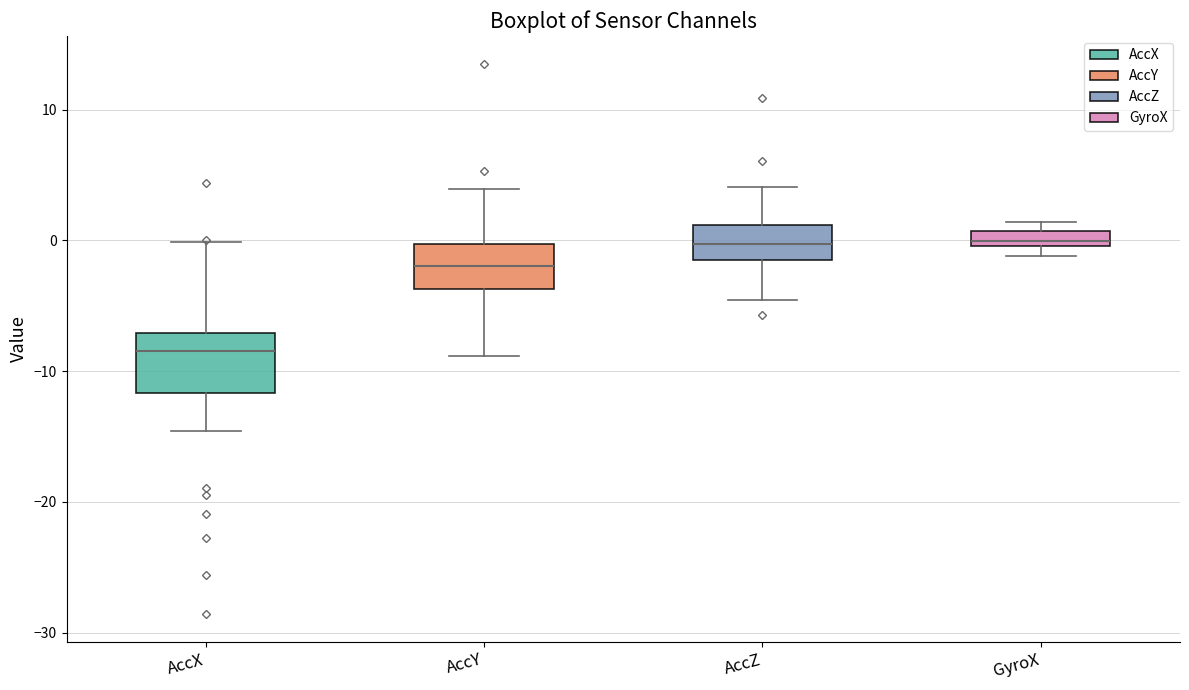

Where is the upper edge of the box for AccZ on the y-axis? The values are not printed on the chart, so give them approximately, as read against the axis.

1